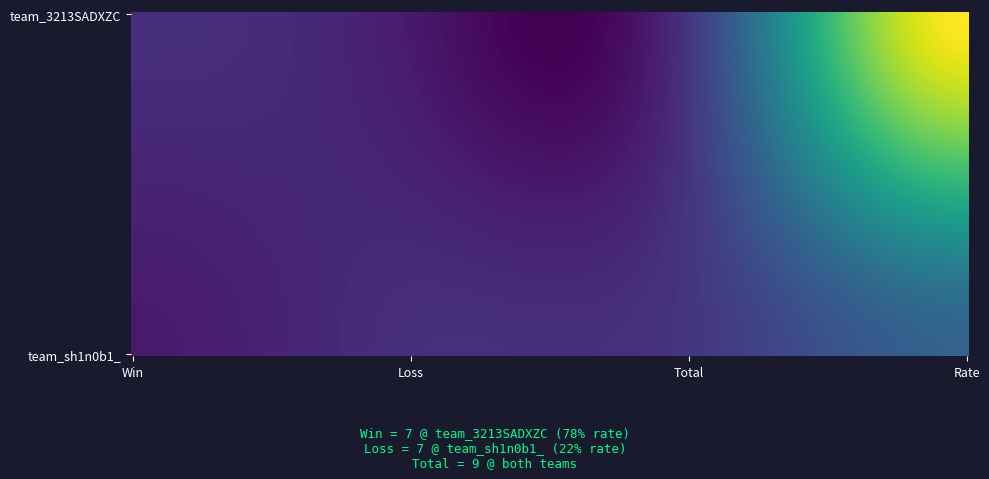

Is the value of team_sh1n0b1_ at Total greater than the value of team_3213SADXZC at Loss?

Yes